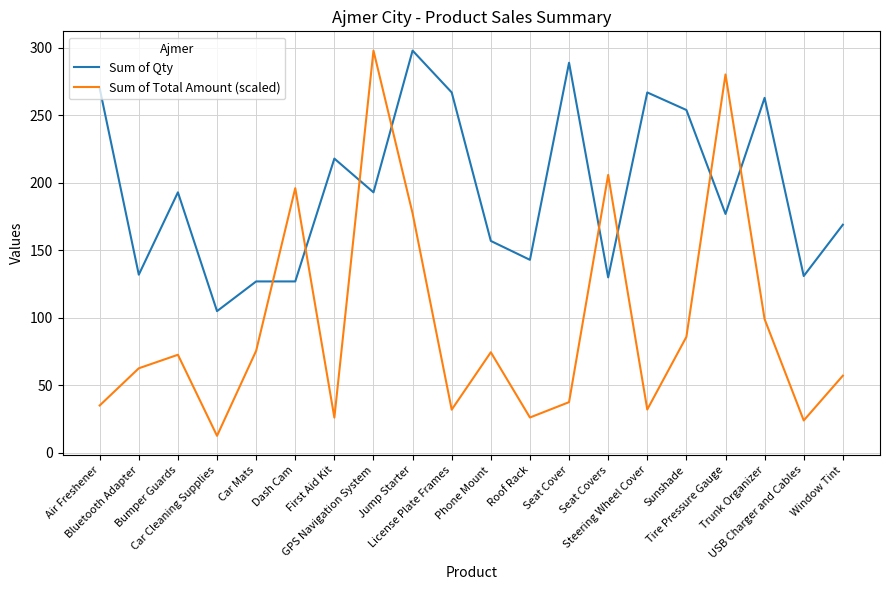

Rank the series by their average value, from highest to lowest.

Sum of Qty, Sum of Total Amount (scaled)